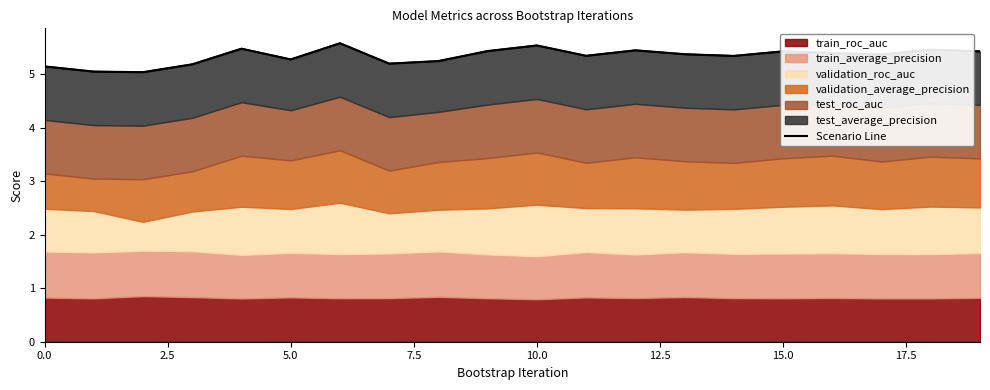

Reading left to right, what are all the values shown in this chart?

5.1	5.0	5.0	5.2	5.5	5.3	5.6	5.2	5.2	5.4	5.5	5.3	5.4	5.4	5.3	5.4	5.4	5.4	5.5	5.4